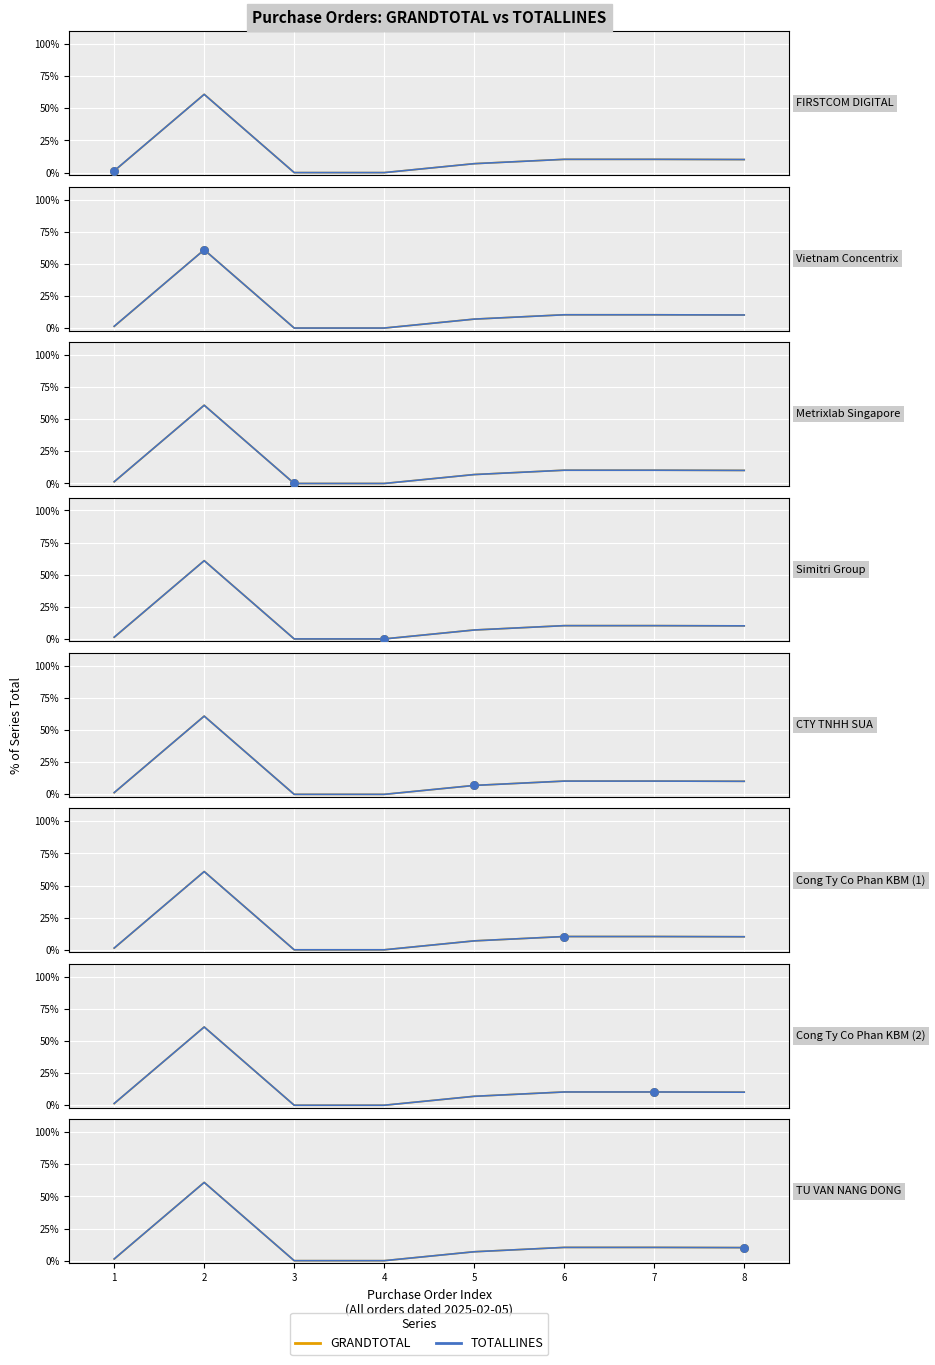

Which series has the widest spread of Y values?

GRANDTOTAL